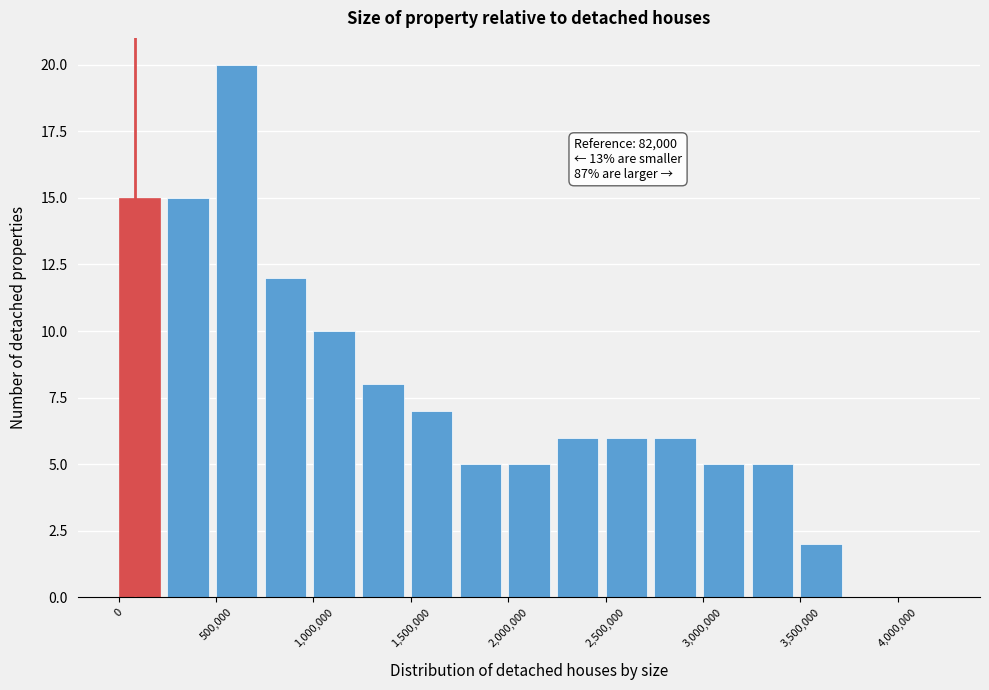

Which range on the x-axis has the tallest bar?

500000 to 750000